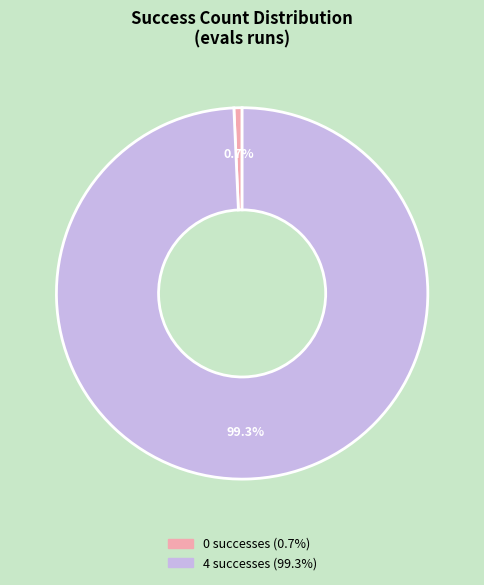

True or false: 4 accounts for 4% of the total.

False